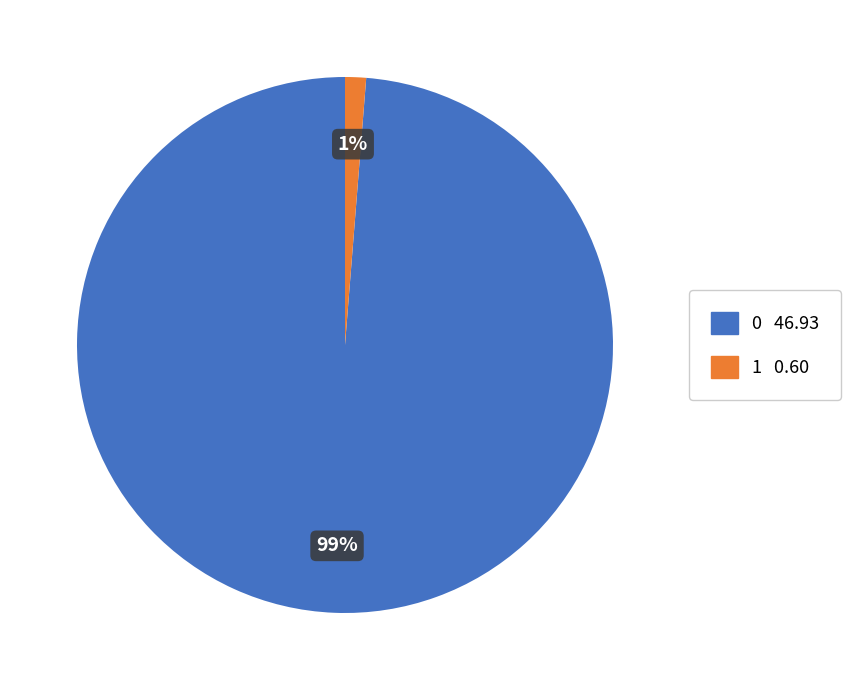

Approximately how many times larger is the value at 1 compared to 0?

0.0